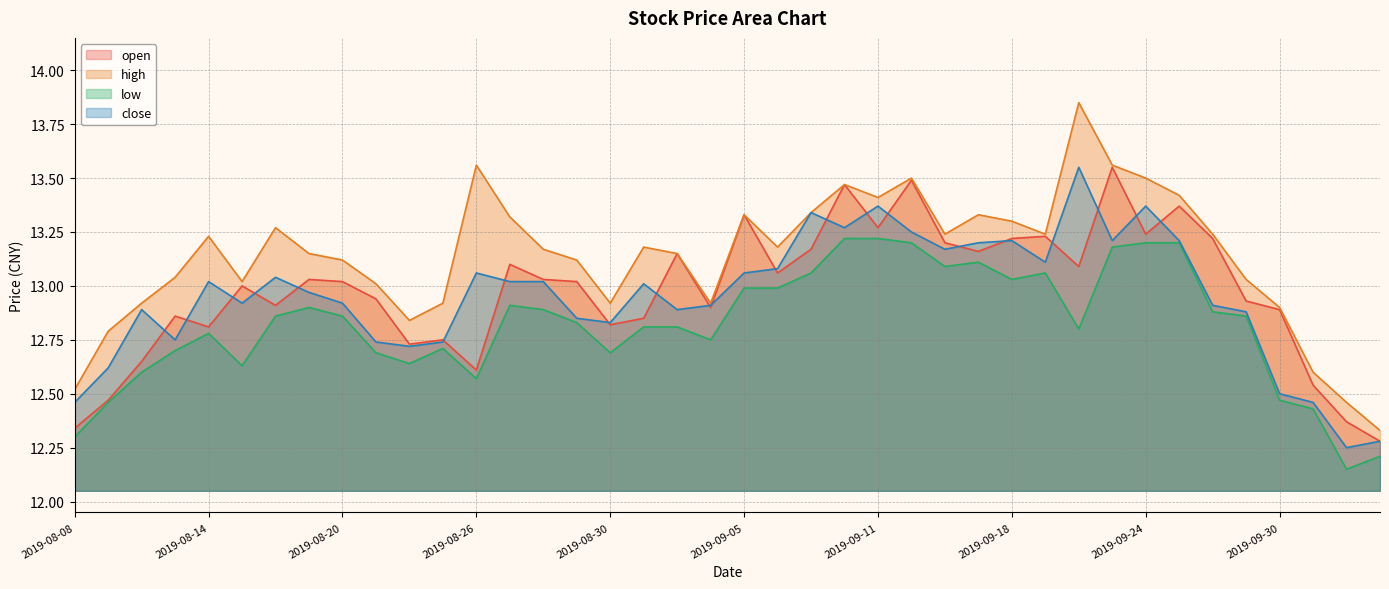

At which category does high reach its first local peak?

2019-08-14